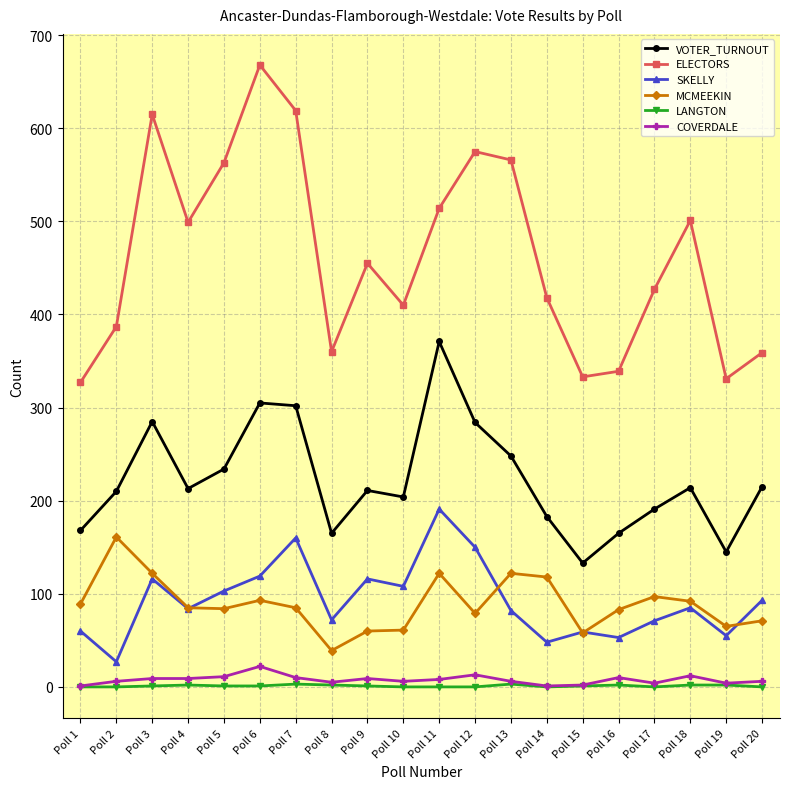

The ELECTORS series shows 619 at Poll 7. True or false?

True